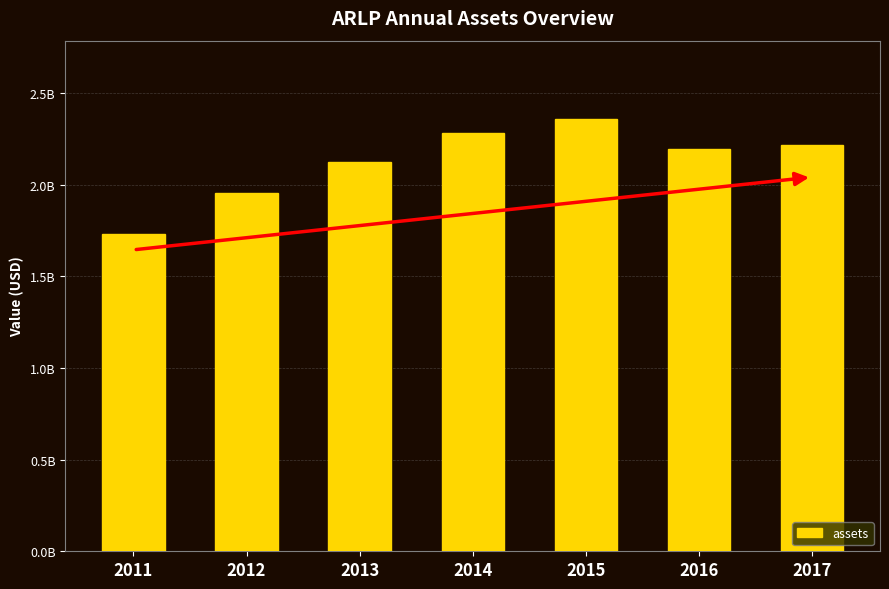

Between 2014 and 2011, which is larger?

2014